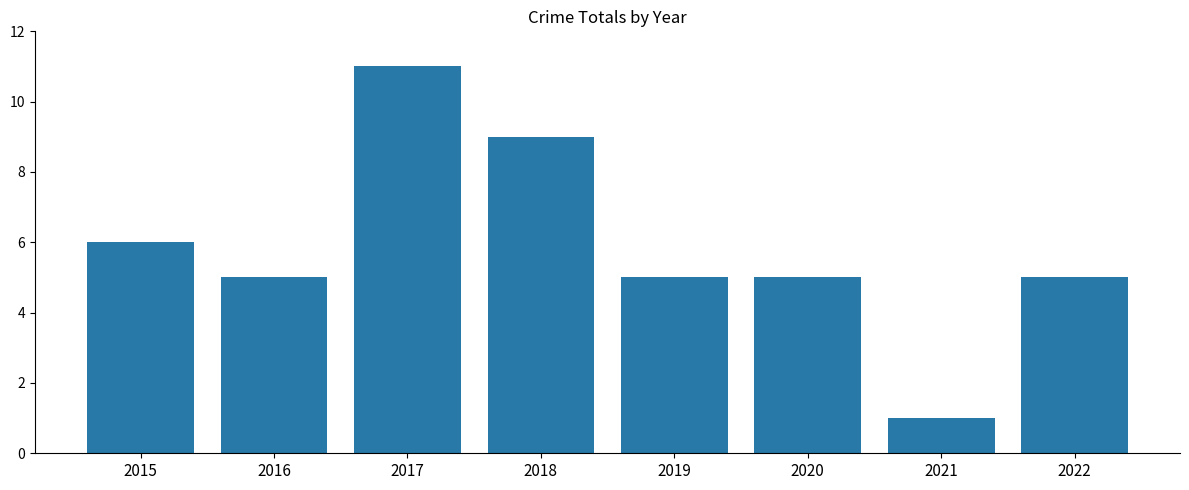

Reading left to right, what are all the values shown in this chart?

6	5	11	9	5	5	1	5